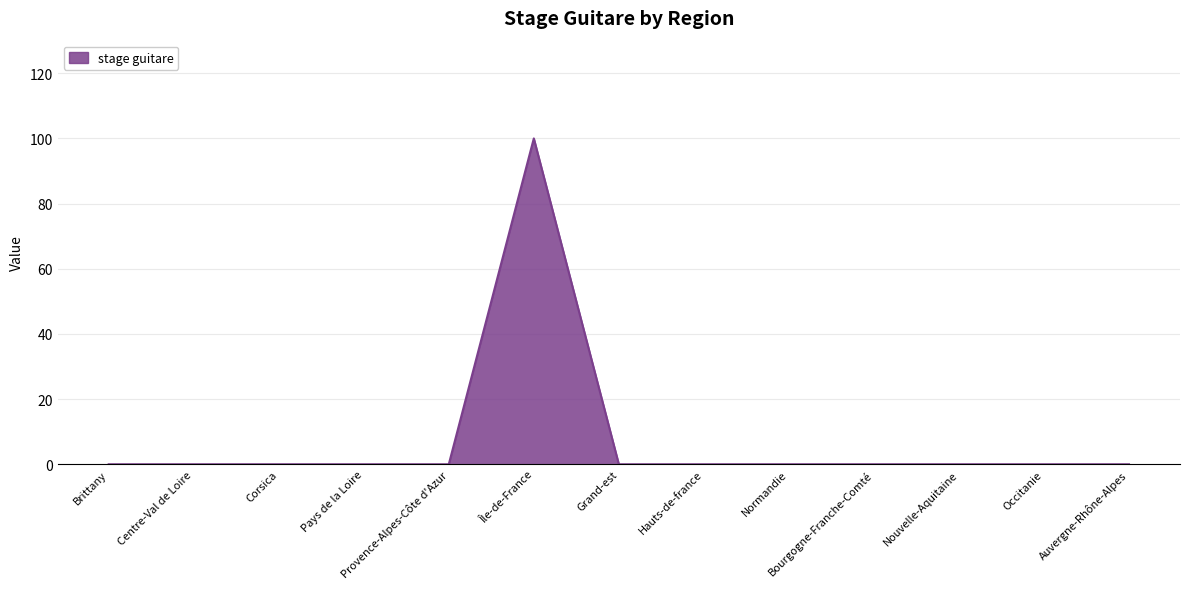

Reading left to right, transcribe all the data shown in this chart.

0	0	0	0	0	100	0	0	0	0	0	0	0